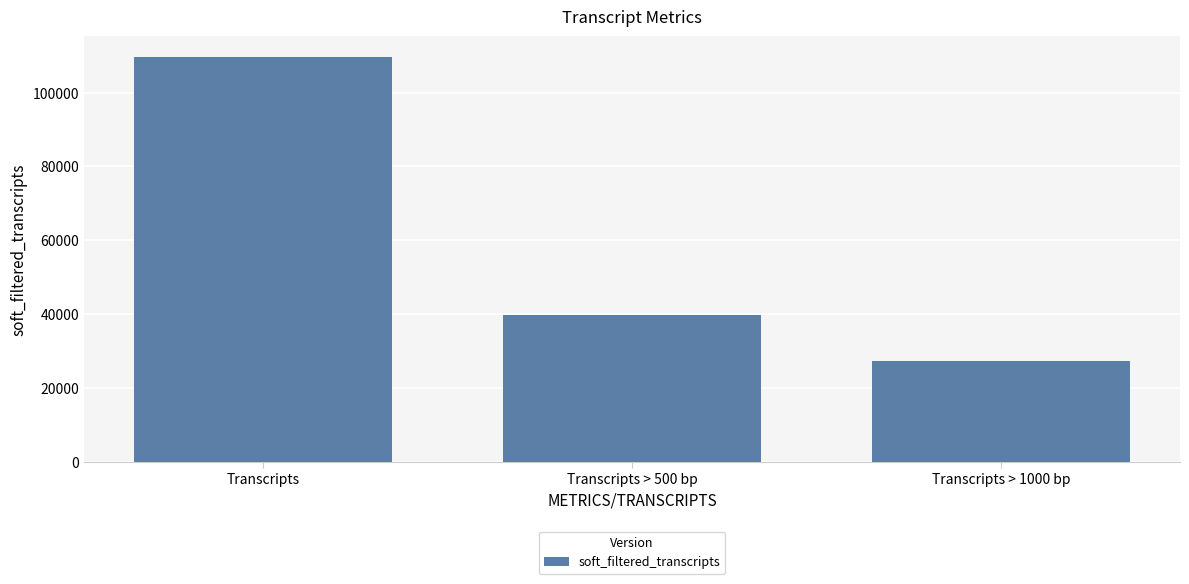

The value at Transcripts > 1000 bp is 27156. True or false?

True